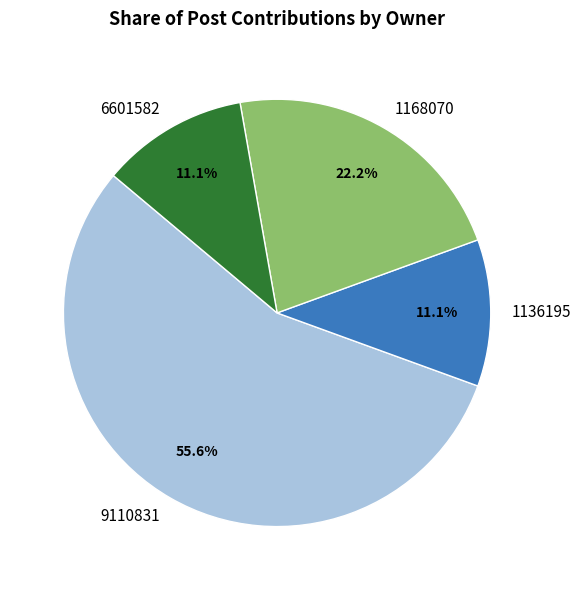

What percentage is the 6601582 slice, to the nearest percent?

11%